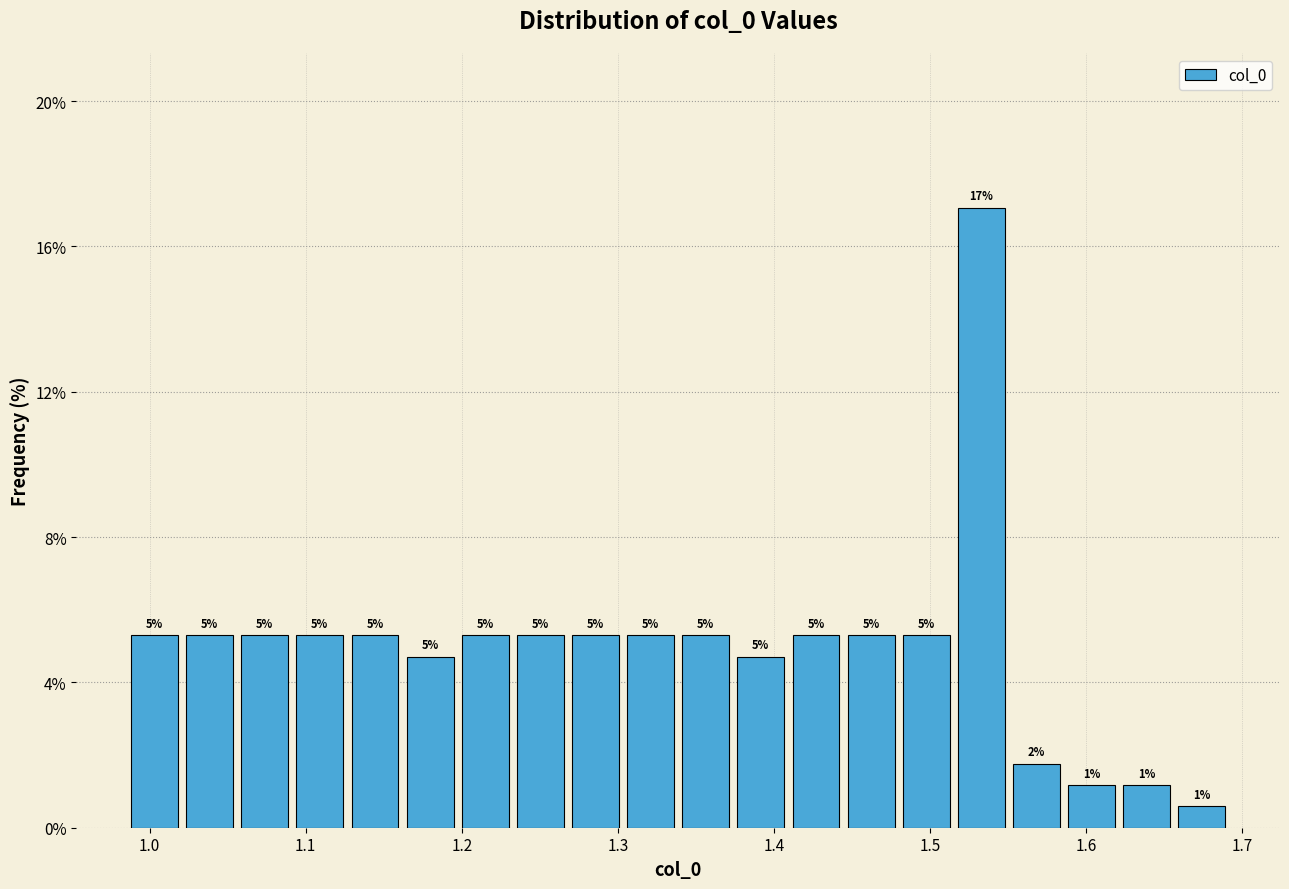

Around what value on the x-axis is the tallest bar? Give the approximate position of its centre, as read against the axis.

1.53